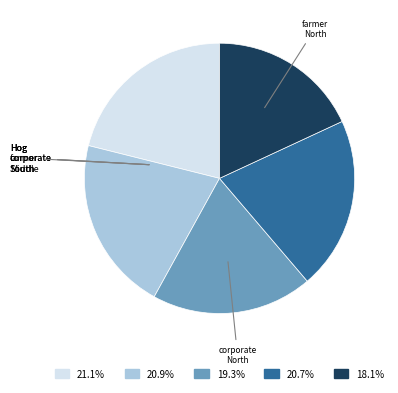

Is there any slice that represents more than half of the pie?

No